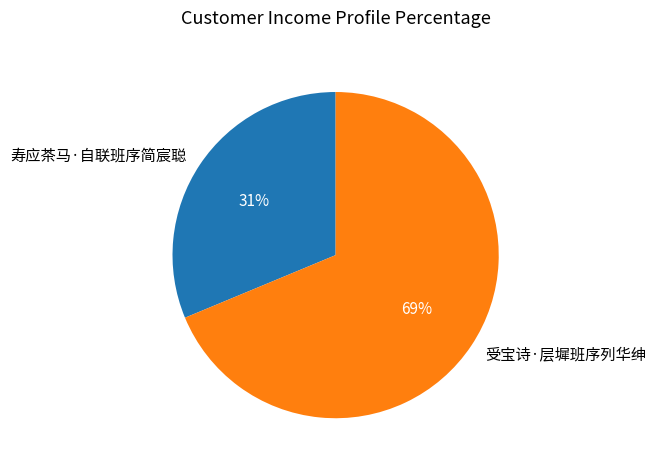

To the nearest percent, what portion does 受宝诗·层墀班序列华绅 represent?

69%